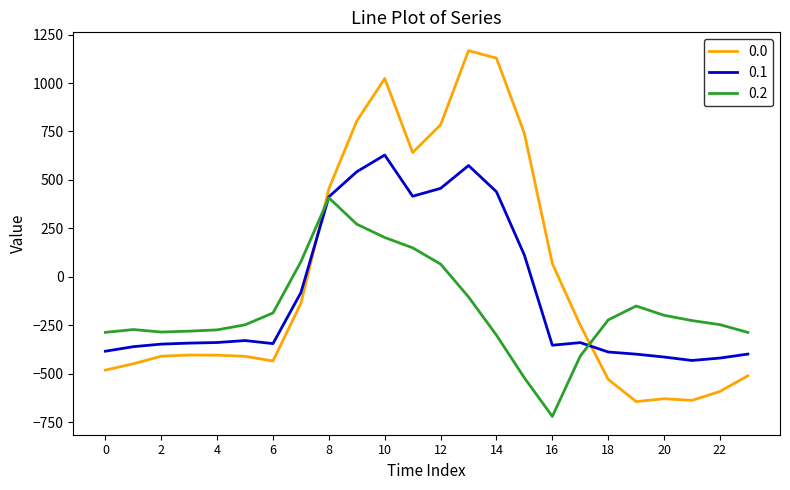

What is the lowest value of the 0.1 series?

-432.4